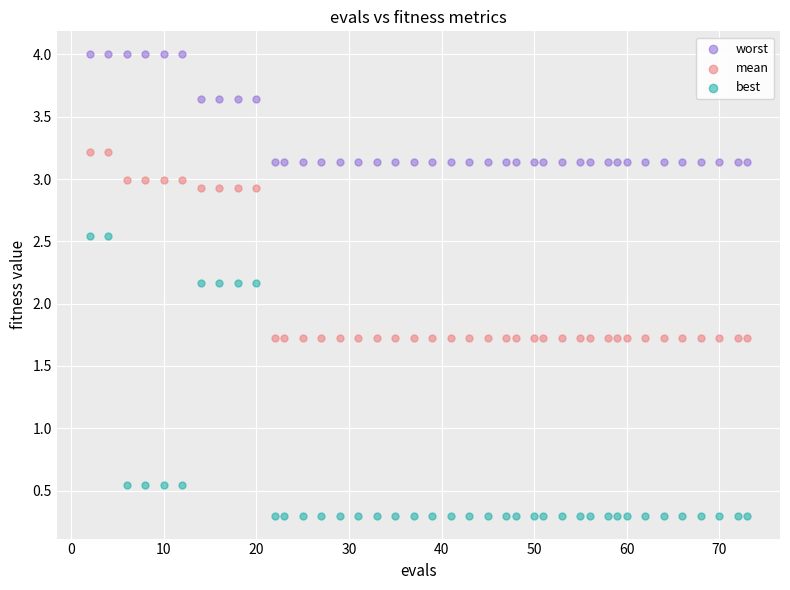

Across all data points, what is the range of X values (max minus min)?

71.0